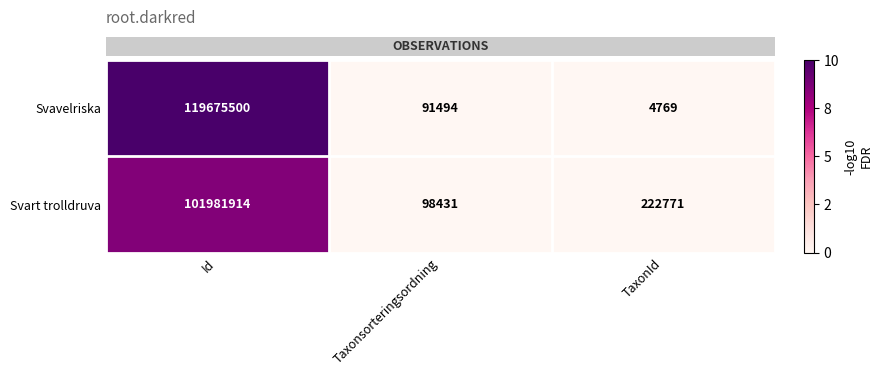

What is the maximum value shown in the chart?

119675500